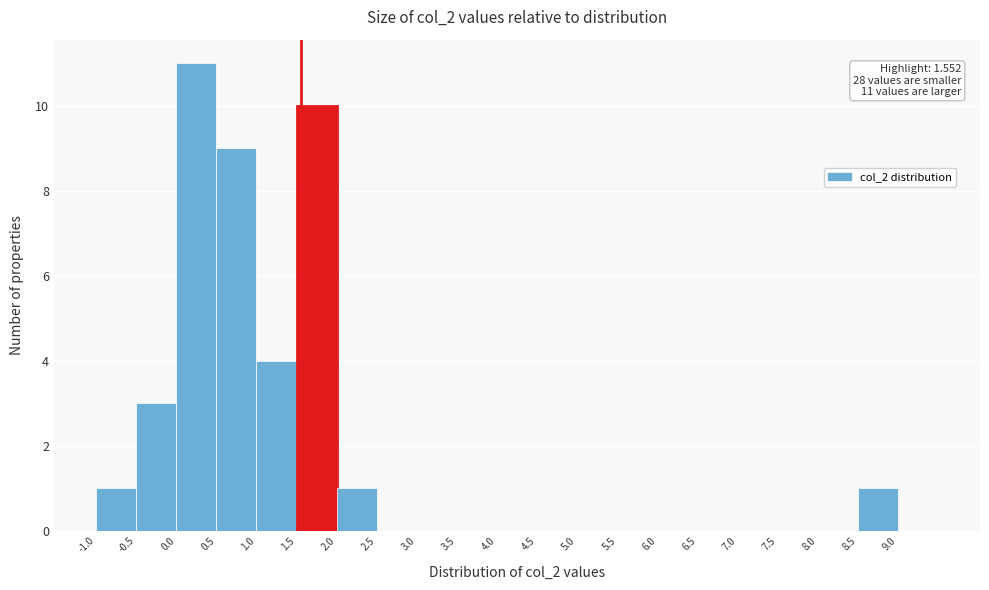

Over which range of the x-axis is the bar tallest?

0.0 to 0.5